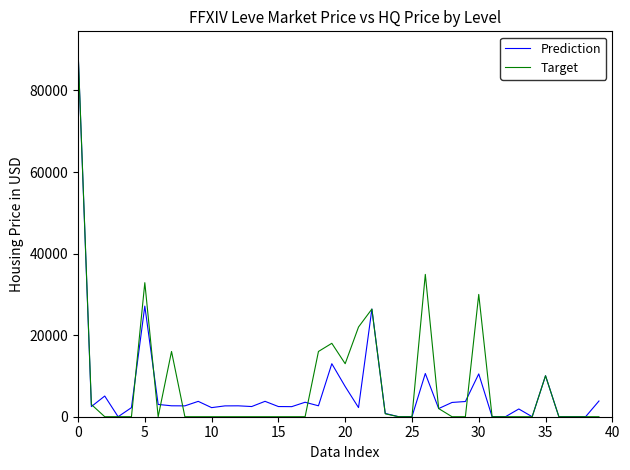

Is this an area chart (filled region under the line)?

No